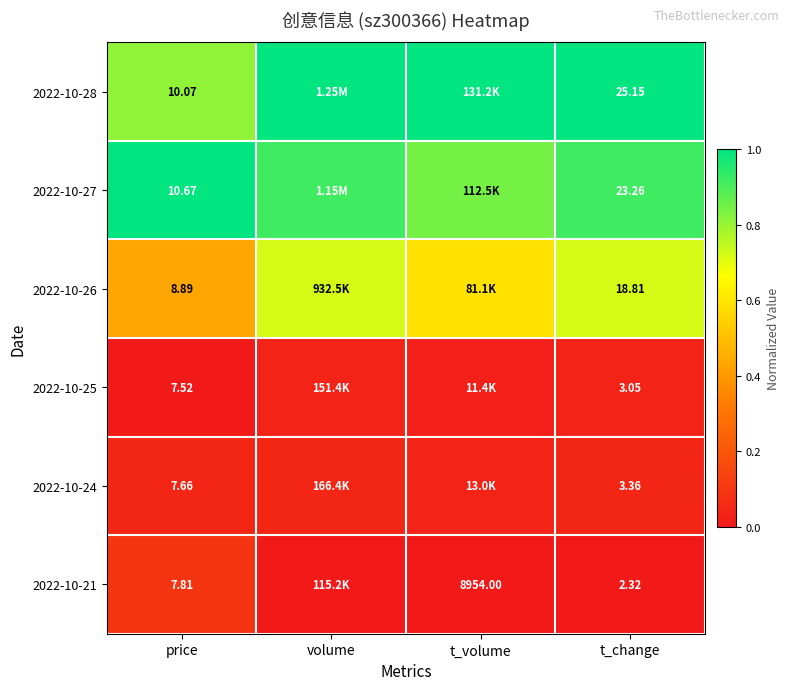

List the series in order of their peak value, lowest first.

2022-10-25, 2022-10-24, 2022-10-21, 2022-10-26, 2022-10-28, 2022-10-27